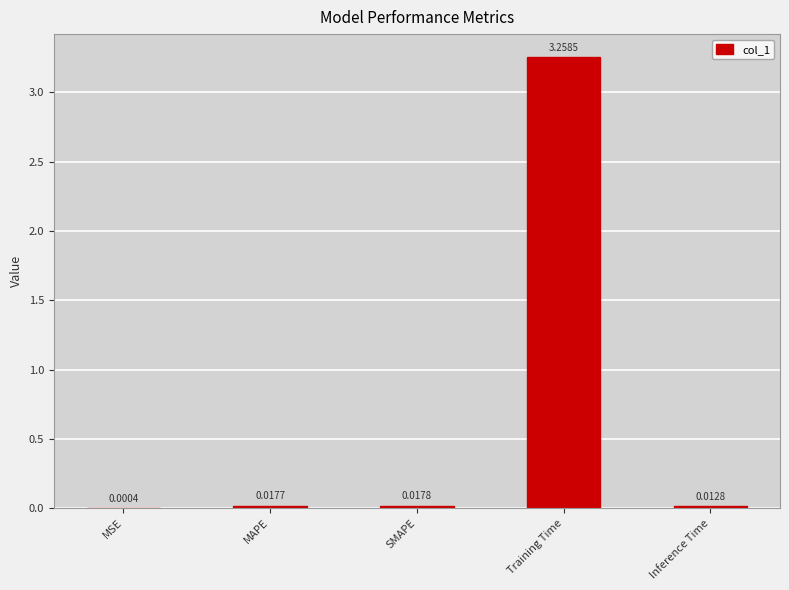

At which label is the value closest to 1?

SMAPE